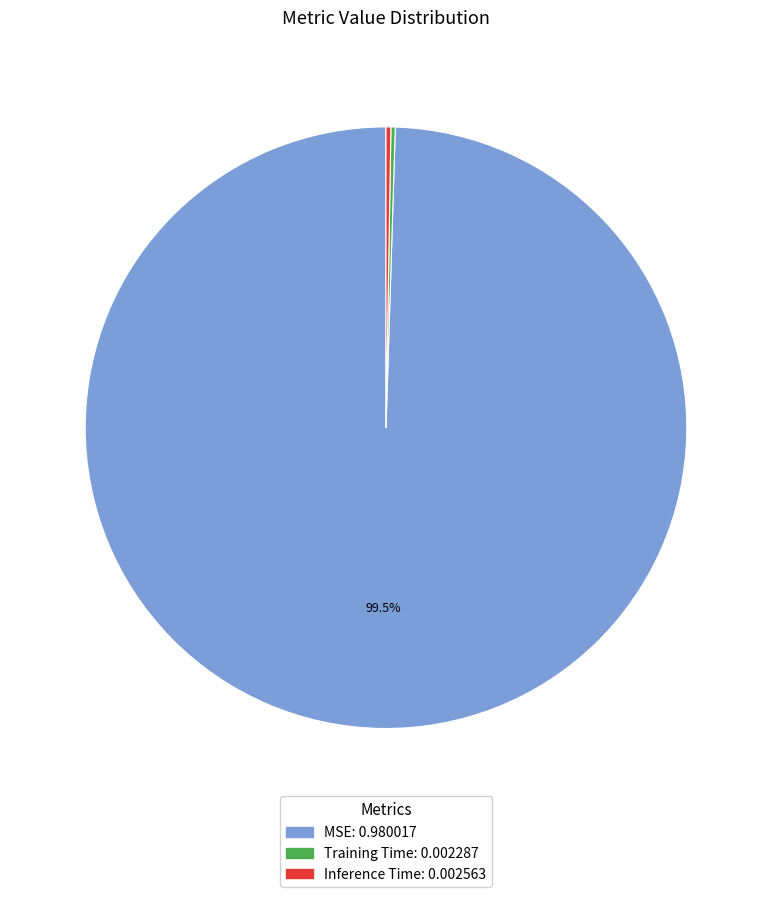

Which category has the biggest portion of the pie?

MSE